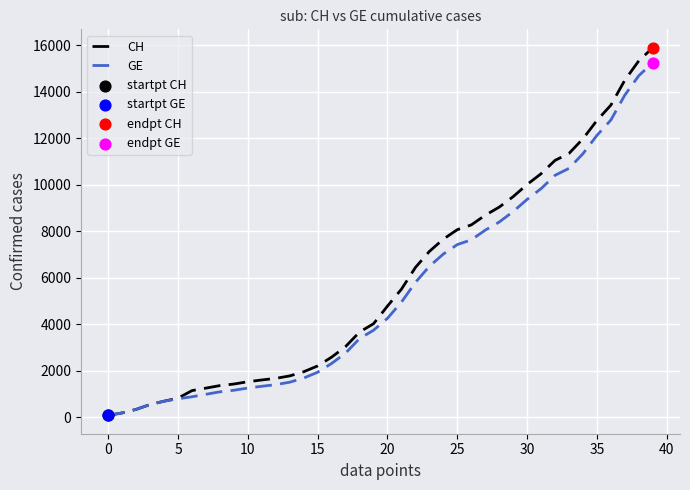

What is the greatest value displayed?

15888